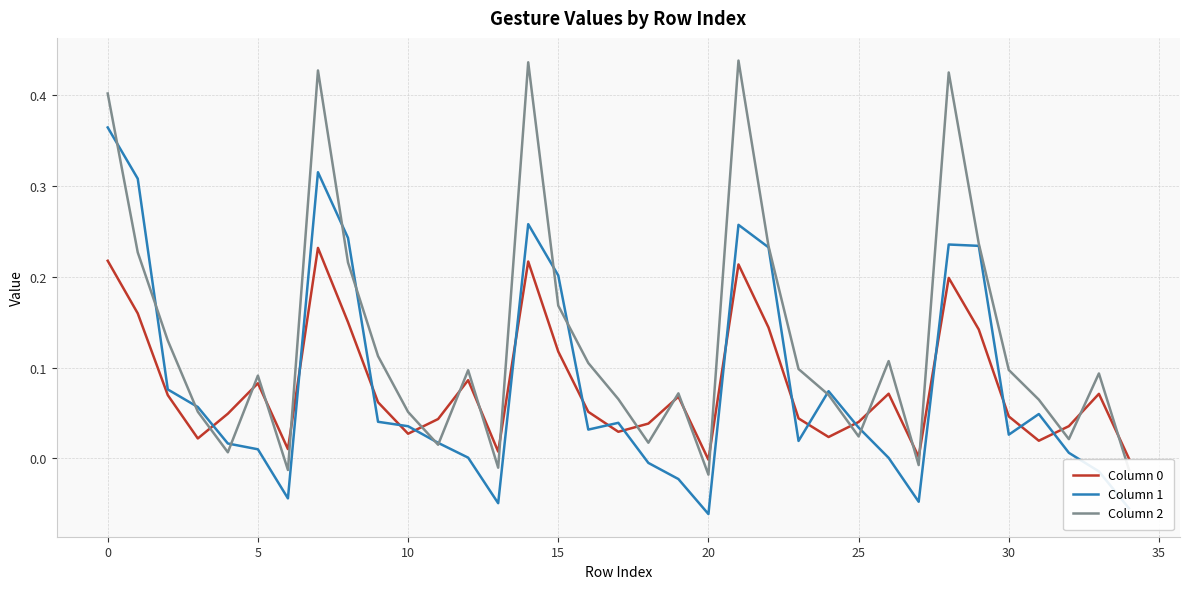

Which series has the largest total across all categories?

Column 2